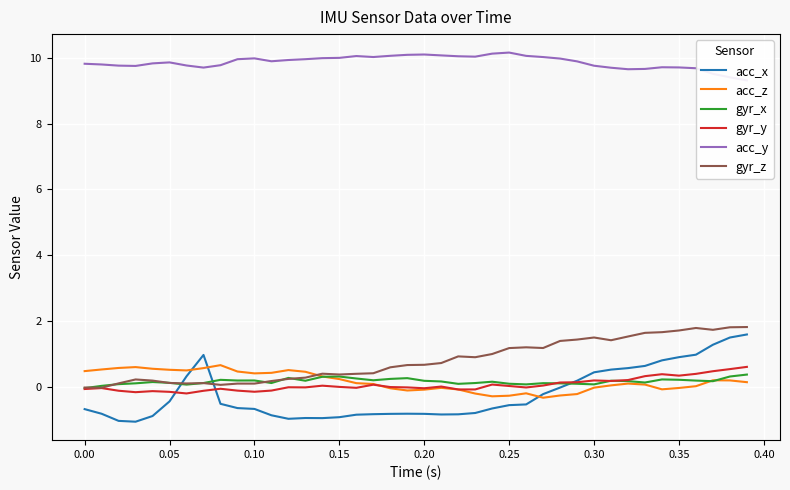

What is the maximum value shown in the chart?

10.2